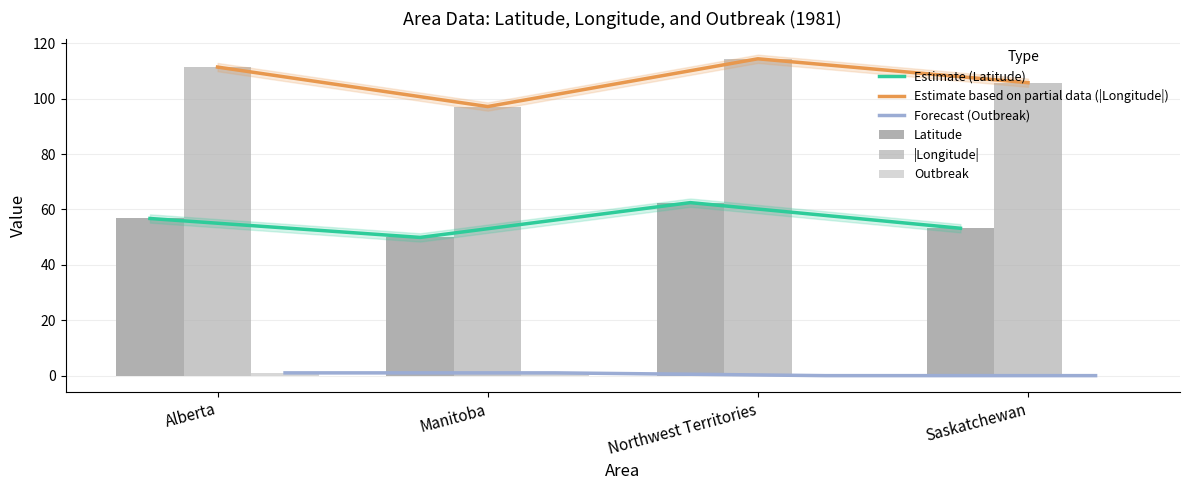

How many distinct data groups are displayed?

6